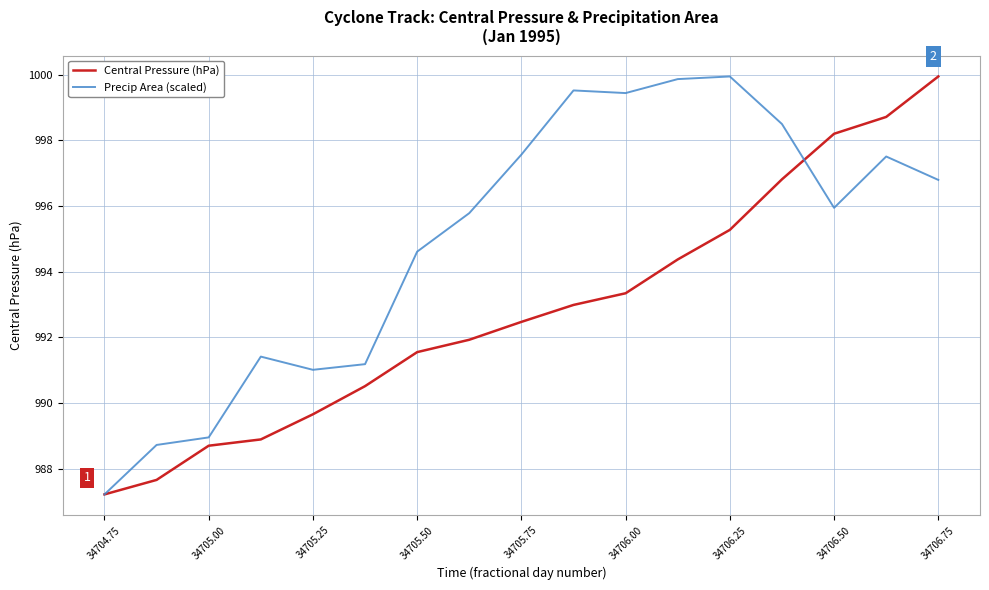

Which series has the largest total across all categories?

Precip Area (scaled)